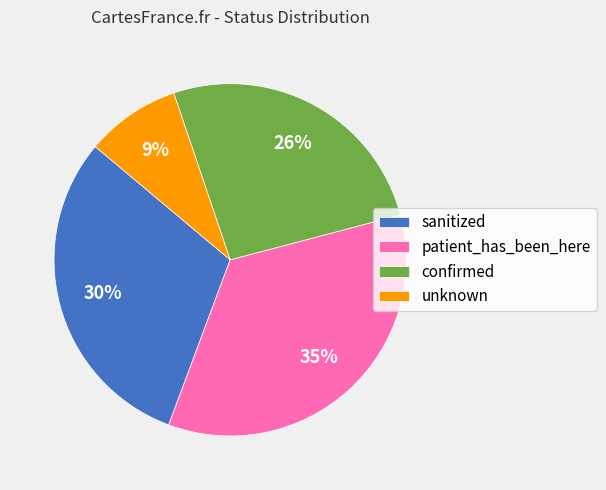

Which slice is the smallest?

unknown